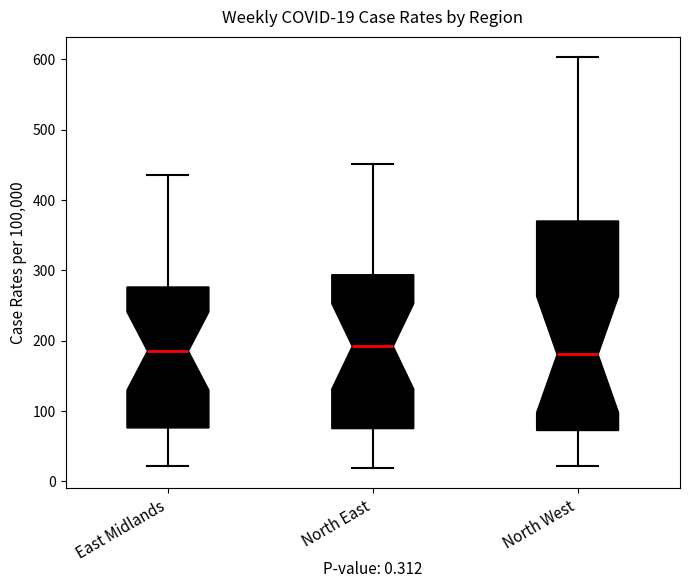

Comparing the boxes themselves (not the whiskers), which one is the tallest?

North West